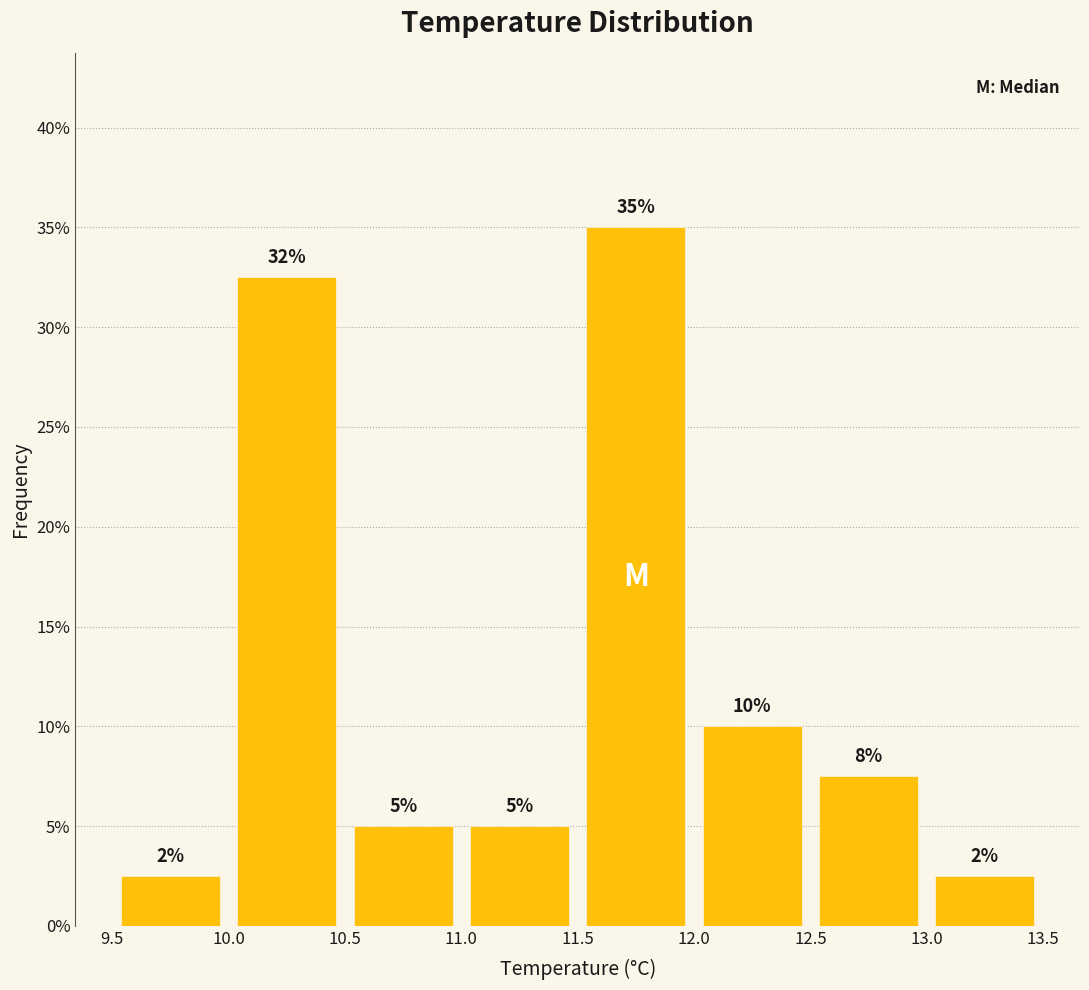

Which range on the x-axis has the tallest bar?

11.5 to 12.0